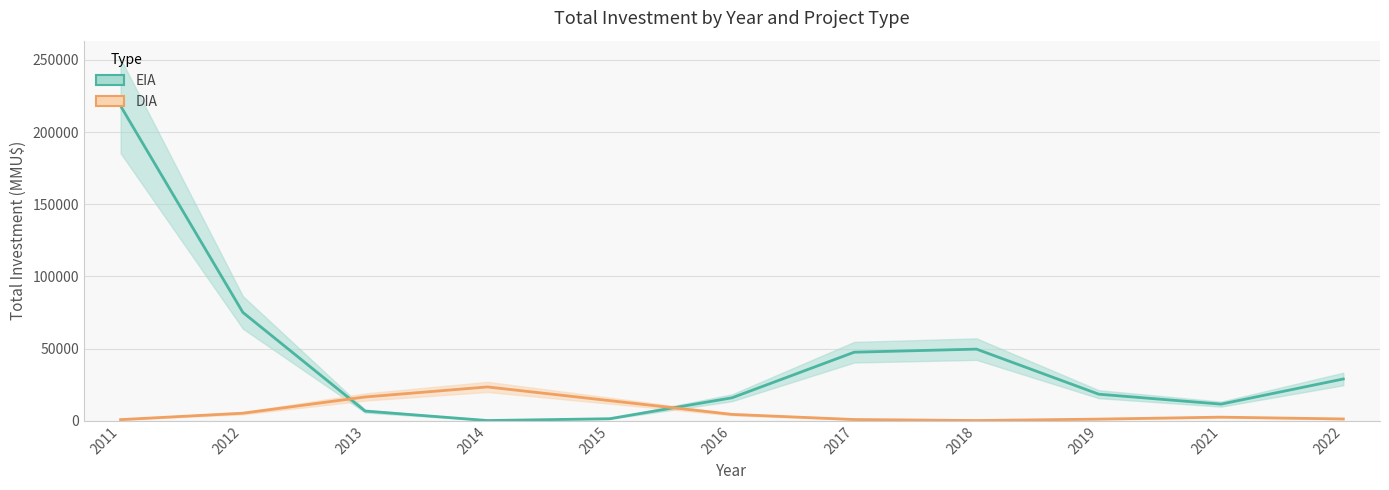

How many interior local peaks does the DIA series have?

2